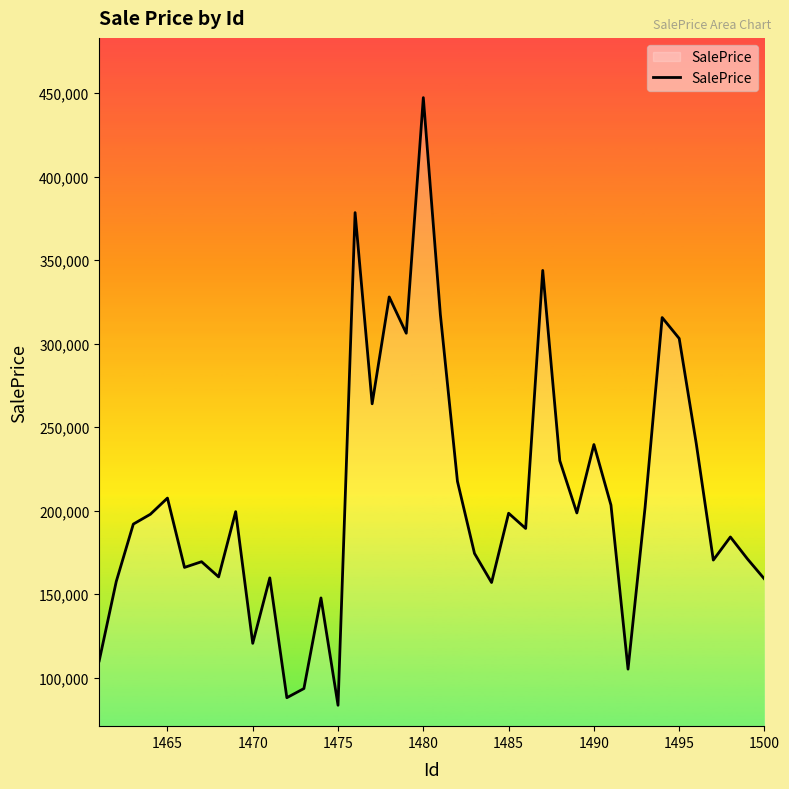

What is the minimum value shown in the chart?

83399.1